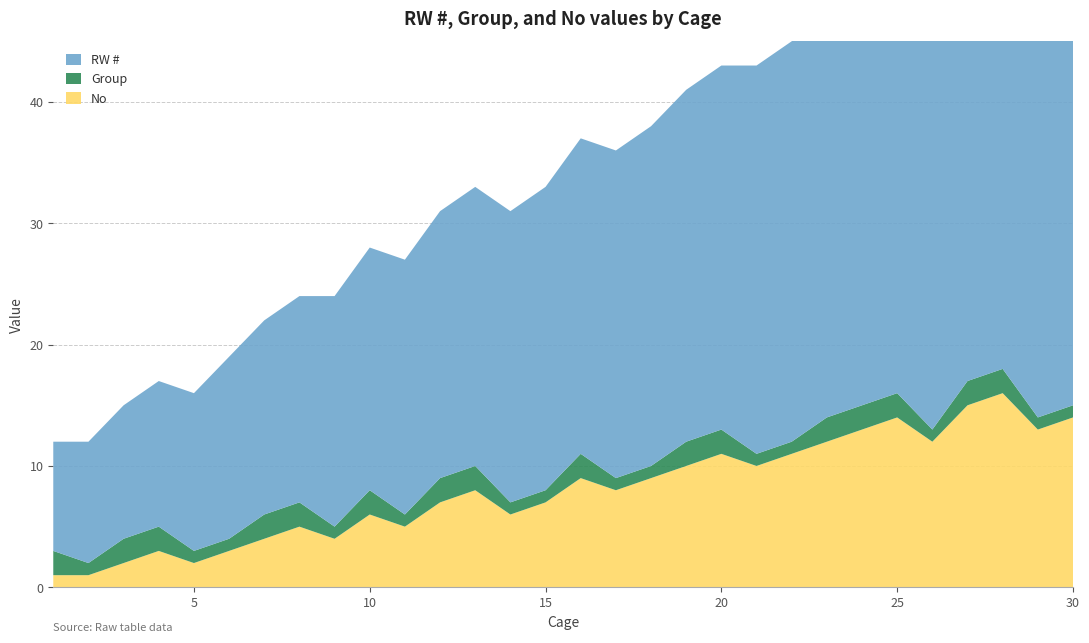

Reading left to right, transcribe all the data shown in this chart.

RW #: 1=9	2=10	3=11	4=12	5=13	6=15	7=16	8=17	9=19	10=20	11=21	12=22	13=23	14=24	15=25	16=26	17=27	18=28	19=29	20=30	21=32	22=33	23=34	24=35	25=36	26=37	27=38	28=39	29=40	30=31
Group: 1=2	2=1	3=2	4=2	5=1	6=1	7=2	8=2	9=1	10=2	11=1	12=2	13=2	14=1	15=1	16=2	17=1	18=1	19=2	20=2	21=1	22=1	23=2	24=2	25=2	26=1	27=2	28=2	29=1	30=1
No: 1=1	2=1	3=2	4=3	5=2	6=3	7=4	8=5	9=4	10=6	11=5	12=7	13=8	14=6	15=7	16=9	17=8	18=9	19=10	20=11	21=10	22=11	23=12	24=13	25=14	26=12	27=15	28=16	29=13	30=14